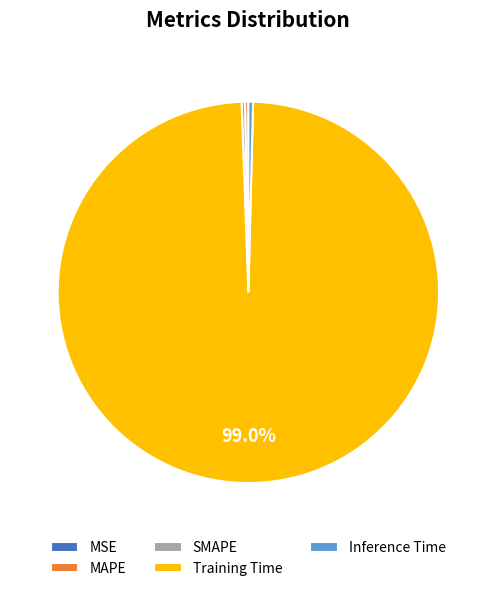

Which has a higher value, Training Time or SMAPE?

Training Time